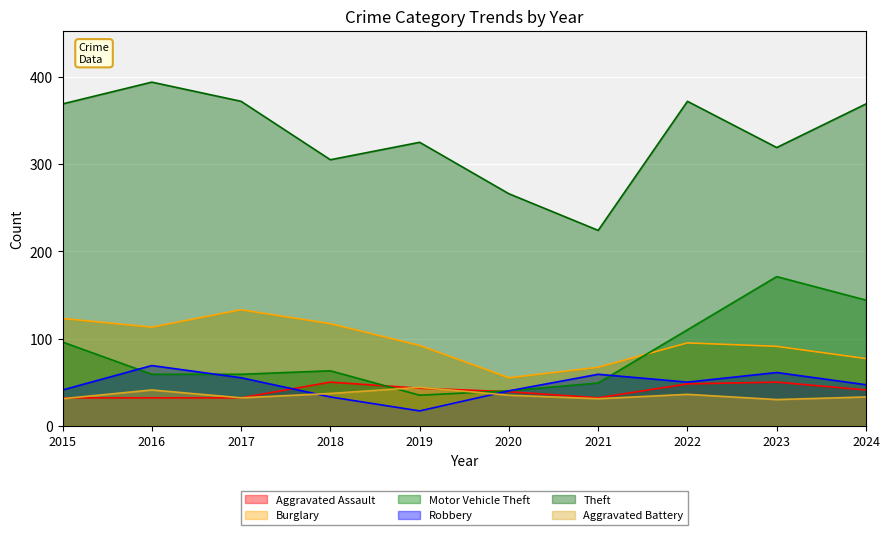

What is the difference between the maximum and minimum values in the Robbery series?

52